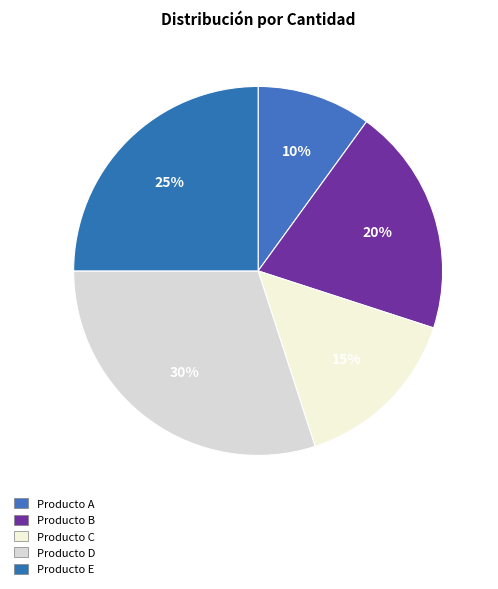

Which category has the smallest portion of the pie?

Producto A